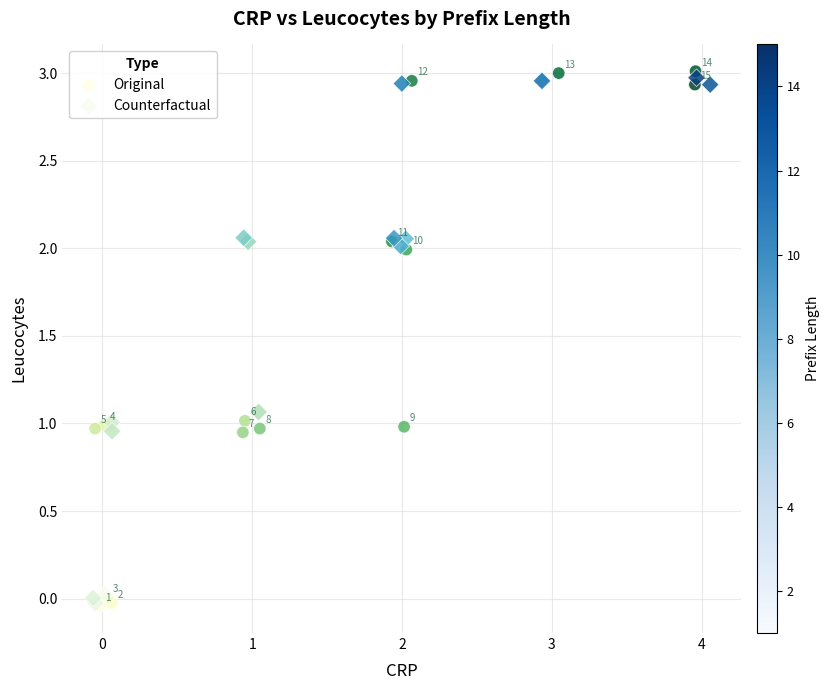

Which series contains the lowest Y value?

Original